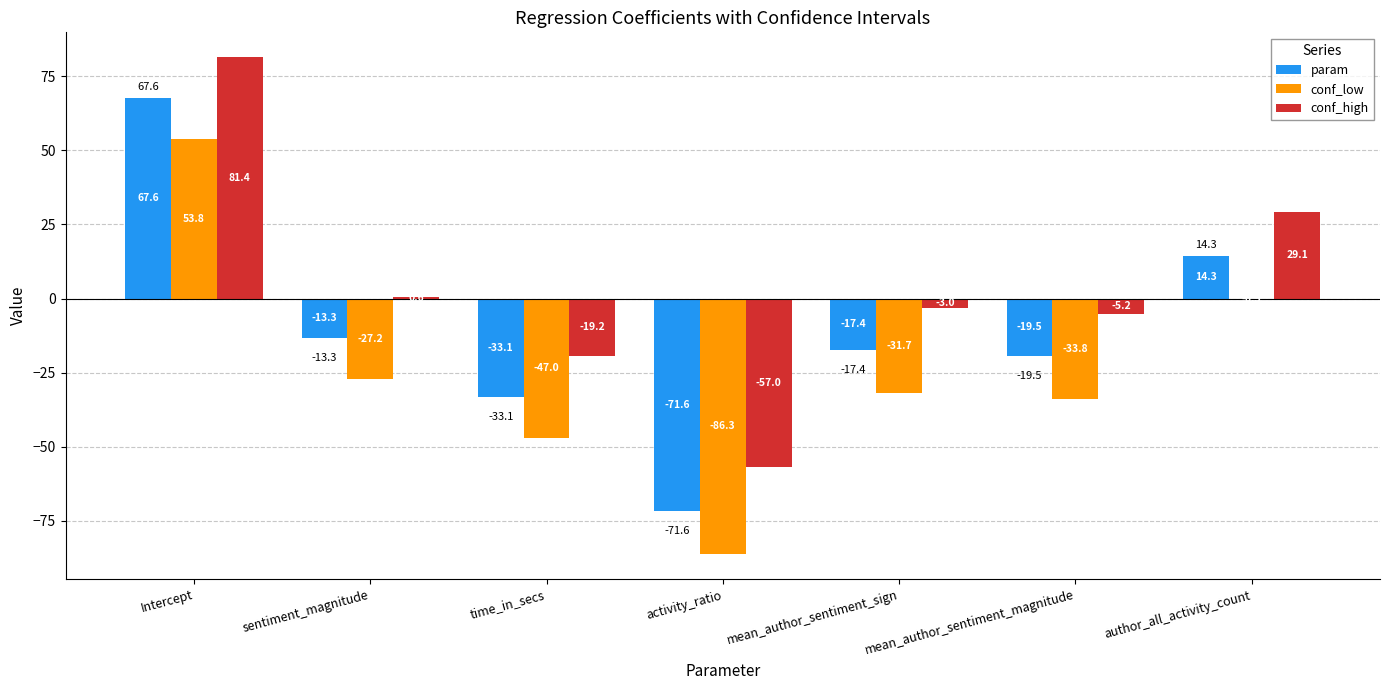

The conf_low series shows -27.2 at sentiment_magnitude. True or false?

True